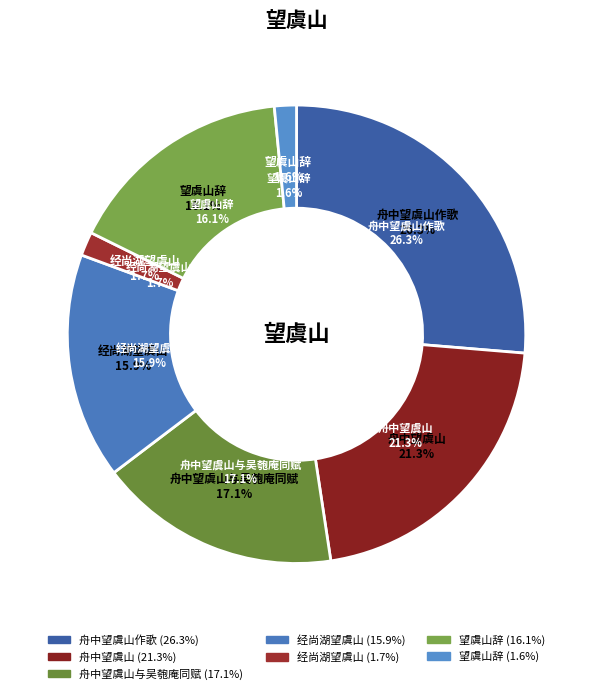

Which category has the biggest portion of the pie?

舟中望虞山作歌